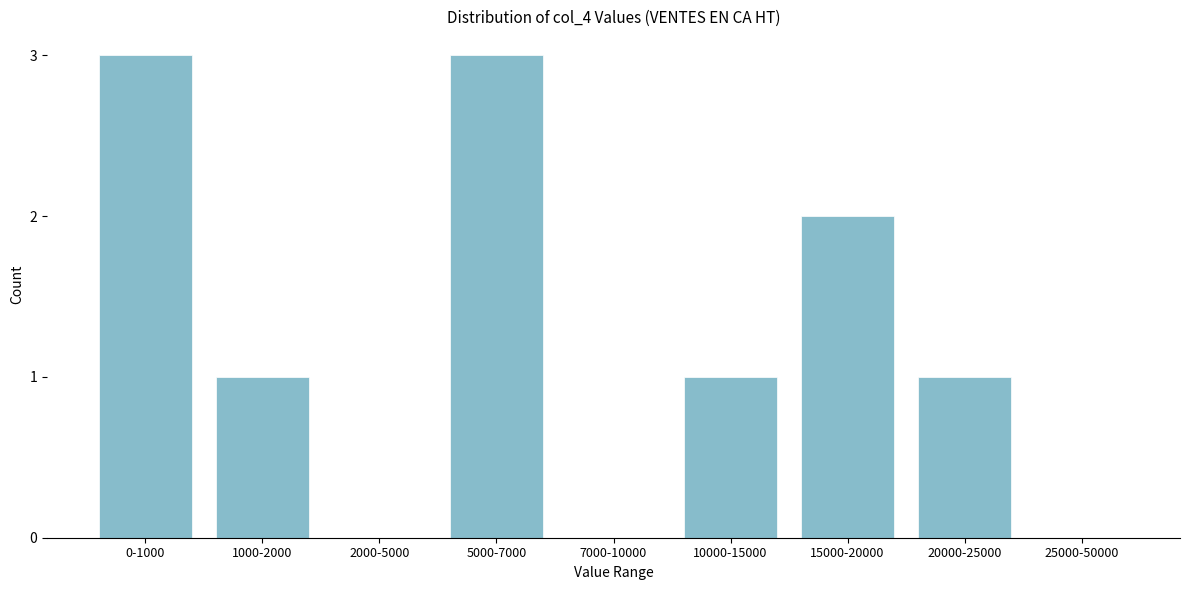

Reading right to left, extract all data points from this chart.

25000-50000=0	20000-25000=1	15000-20000=2	10000-15000=1	7000-10000=0	5000-7000=3	2000-5000=0	1000-2000=1	0-1000=3